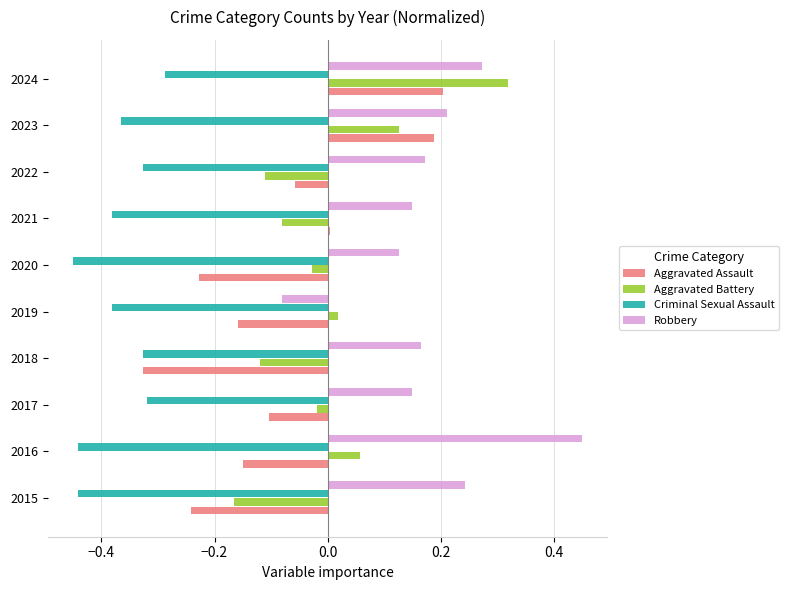

True or false: Aggravated Assault has a value of -0.1 at 2022.

True